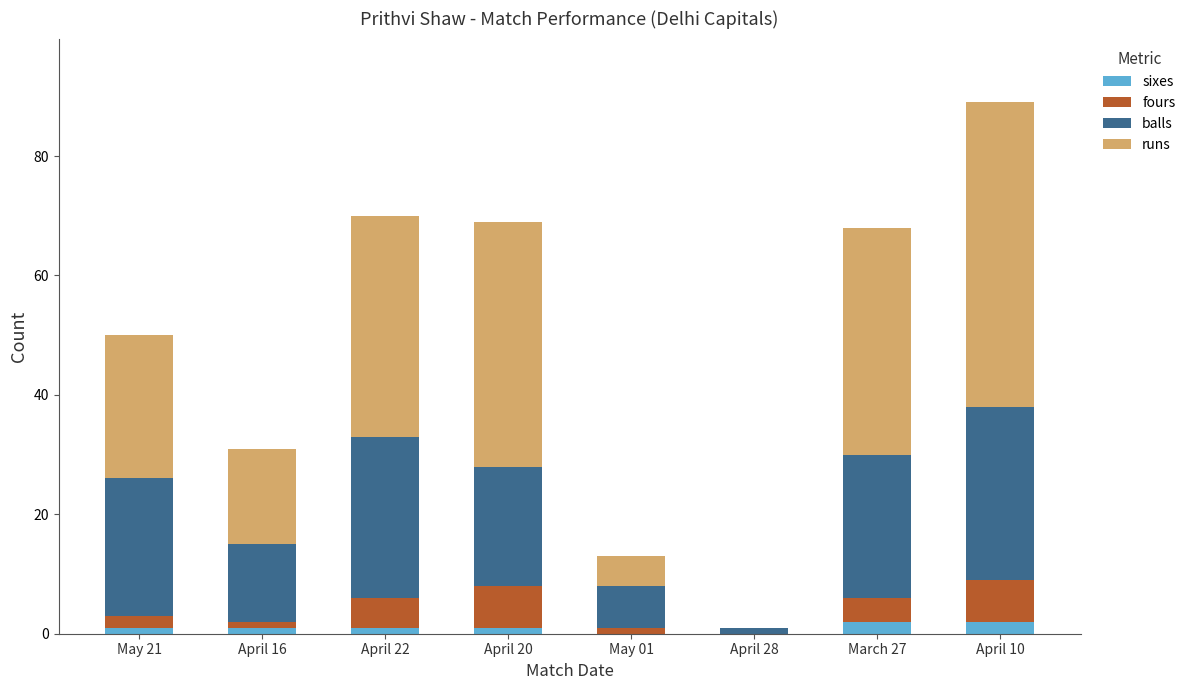

The sixes series shows 2 at March 27. True or false?

True